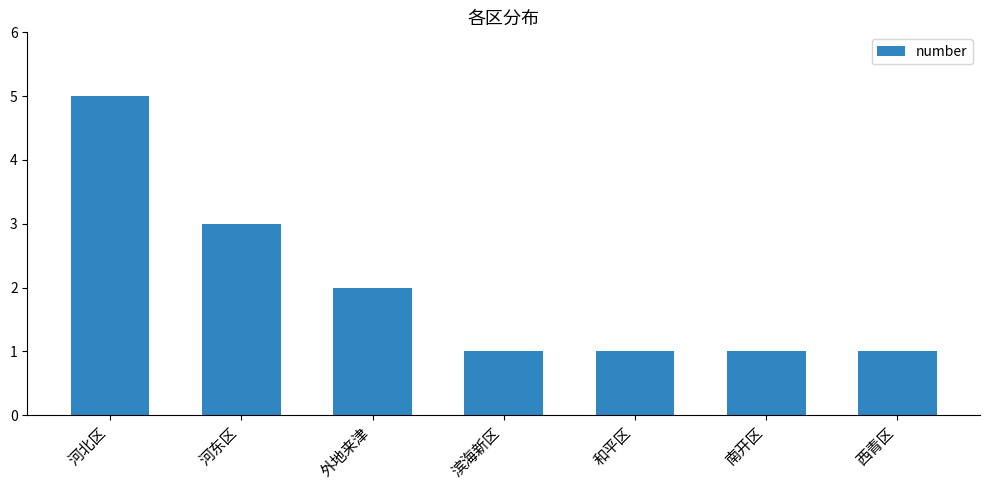

Which has a higher value, 外地来津 or 河东区?

河东区